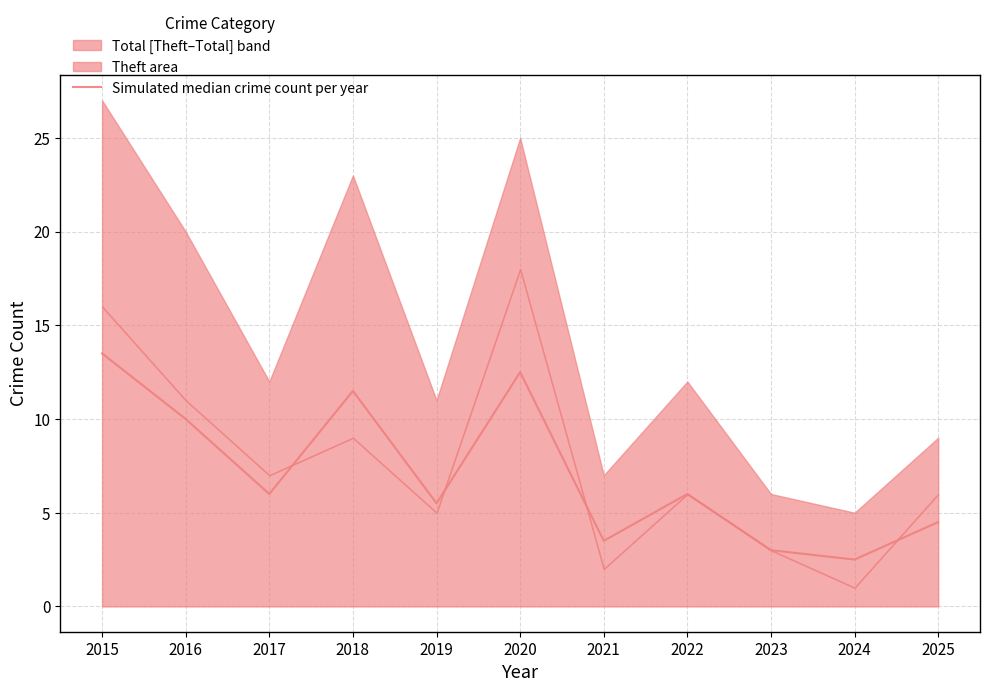

List the labels in order of value, smallest first.

2024, 2023, 2021, 2025, 2019, 2017, 2022, 2016, 2018, 2020, 2015